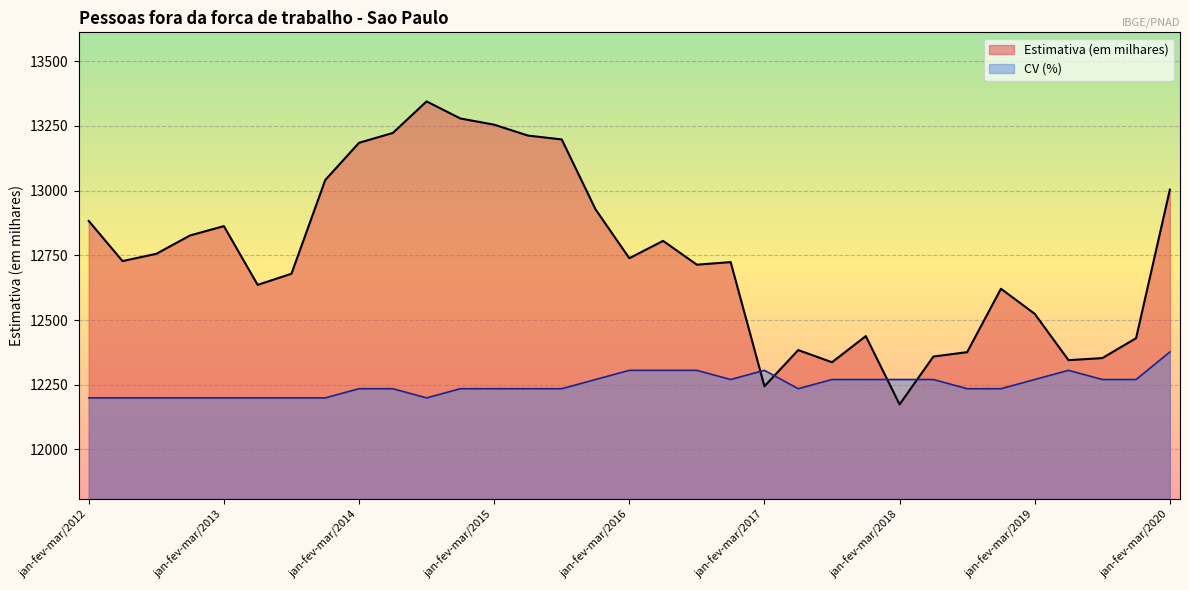

Which category has the lowest value in the CV (%) series?

jan-fev-mar/2012